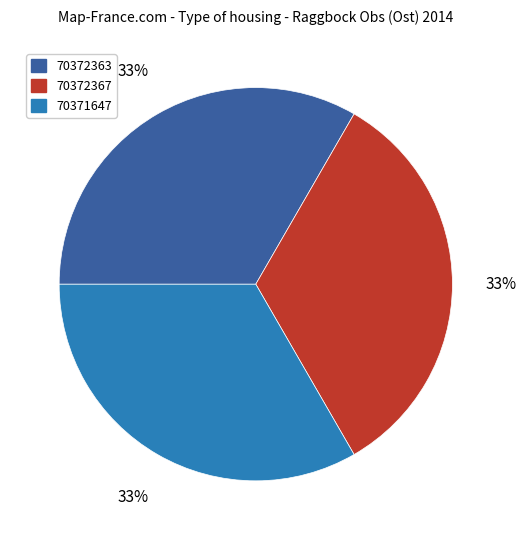

How many segments does this pie chart have?

3